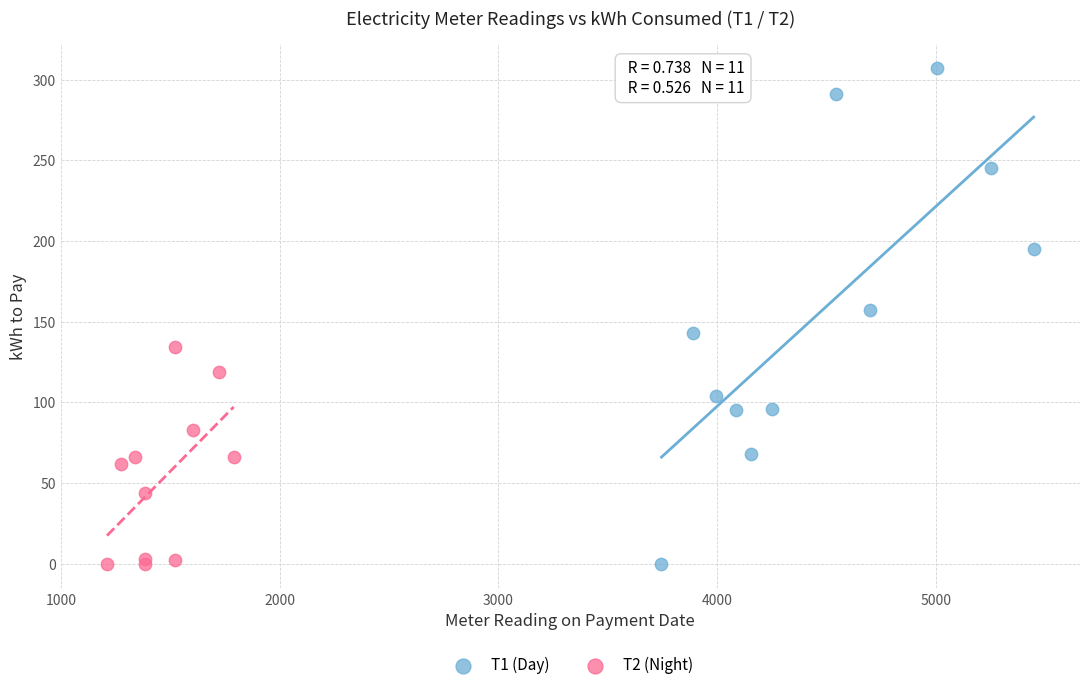

Which series has the largest Y range (max minus min)?

Т1 (Day)